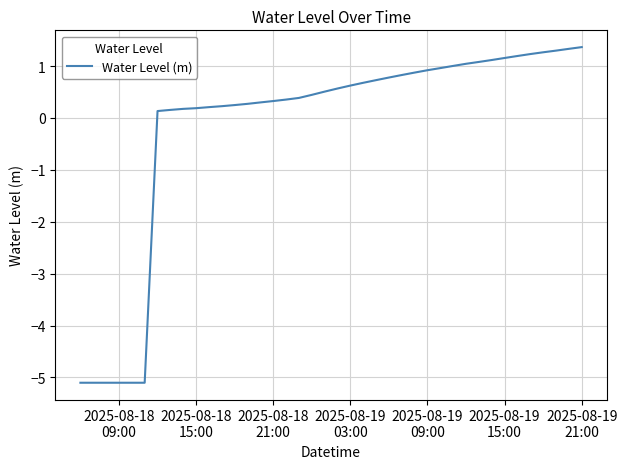

What is the greatest value displayed?

1.4